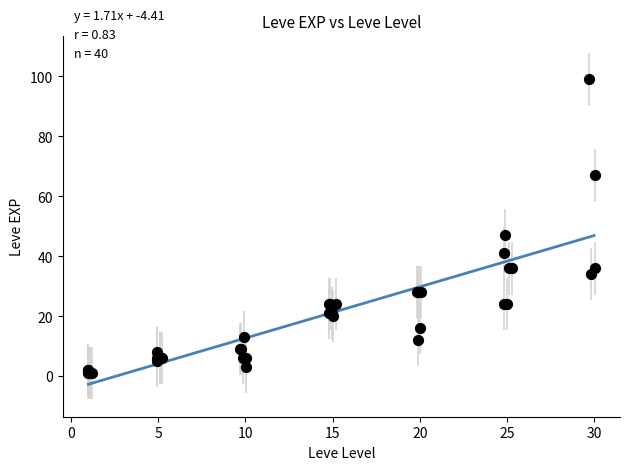

What Y value in the scatter plot is closest to 50?

47